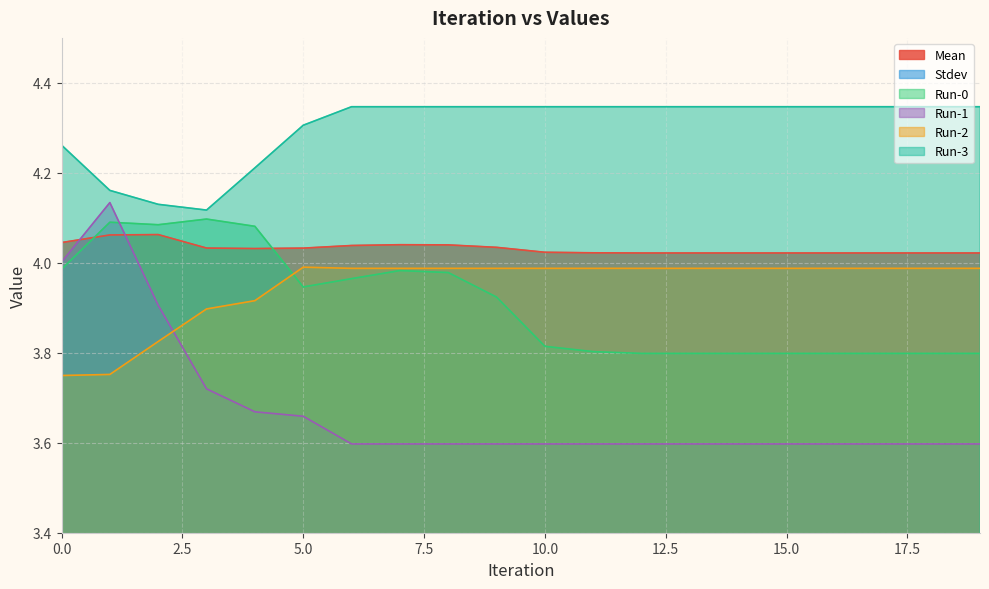

Which category has the highest value in the Mean series?

2